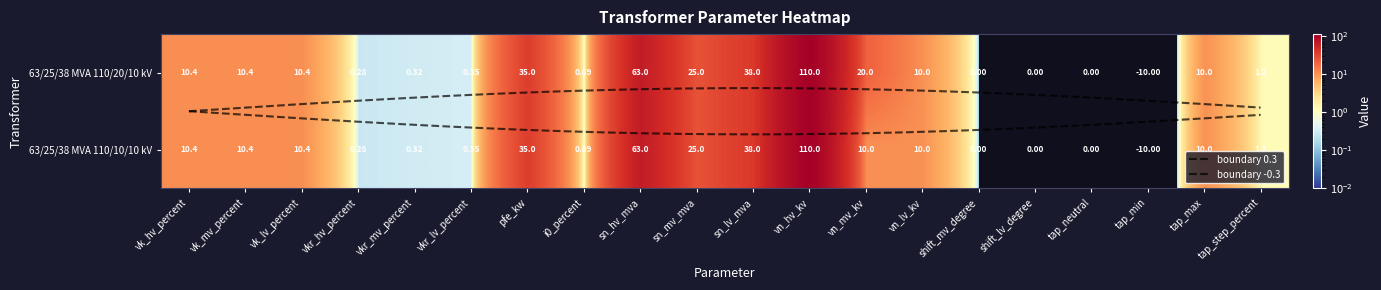

Where does the 63/25/38 MVA 110/20/10 kV series first go above 10?

vk_hv_percent